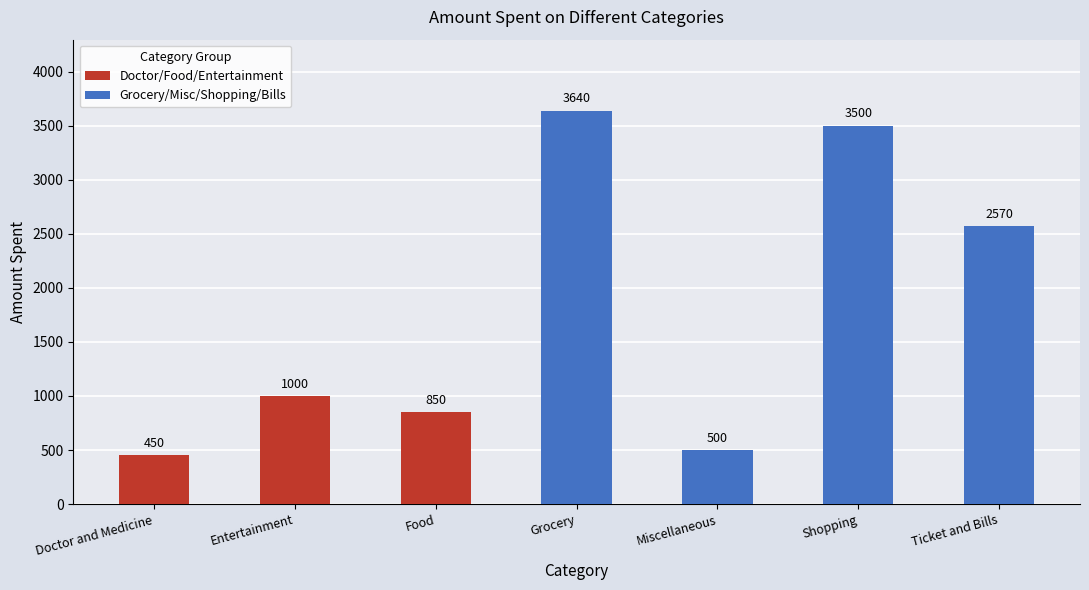

What is the label of the 3rd bar from the right?

Miscellaneous